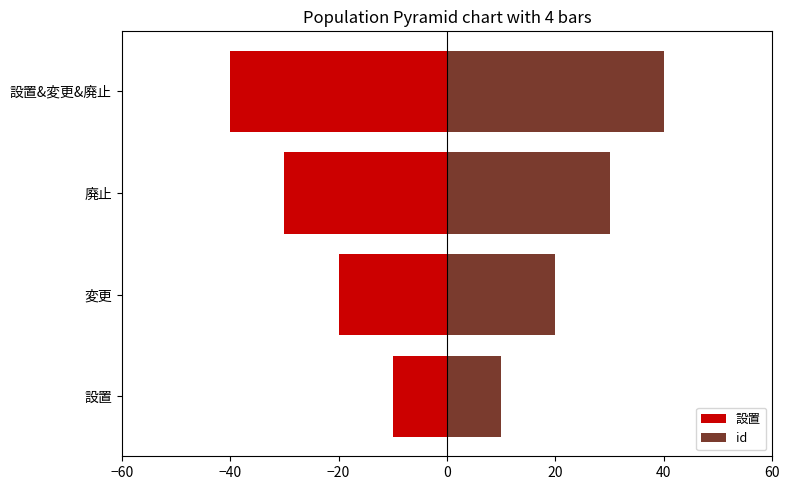

How many 設置 values are between -30 and -10?

3